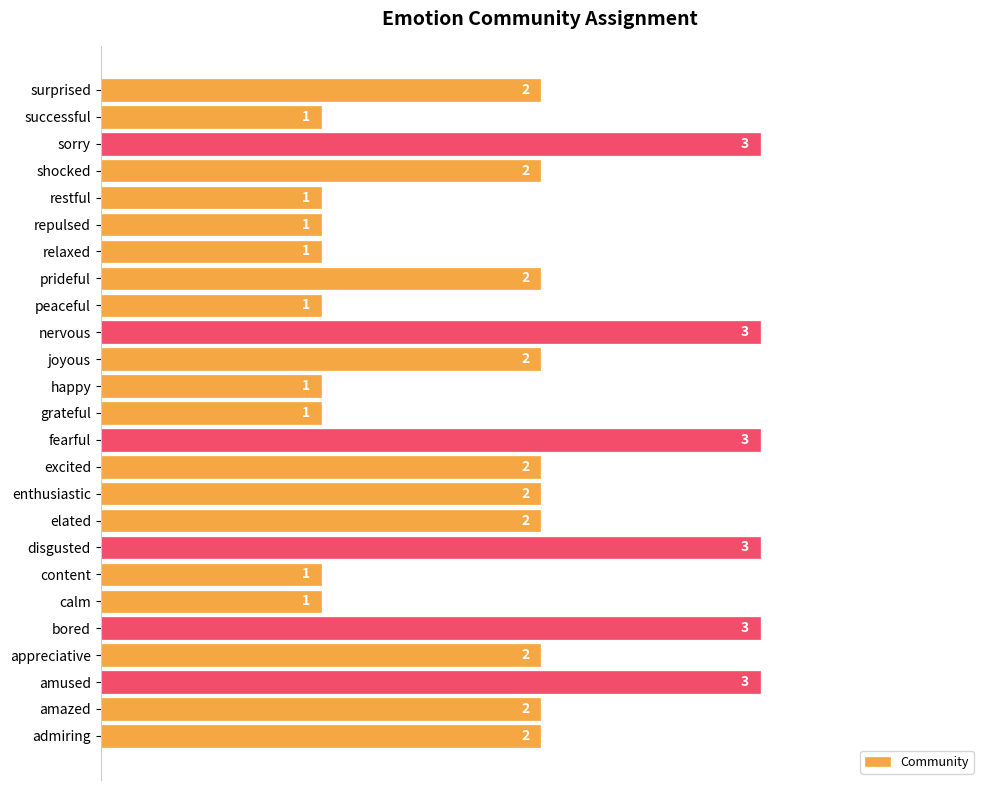

Count the values in the range 1 to 2.

19